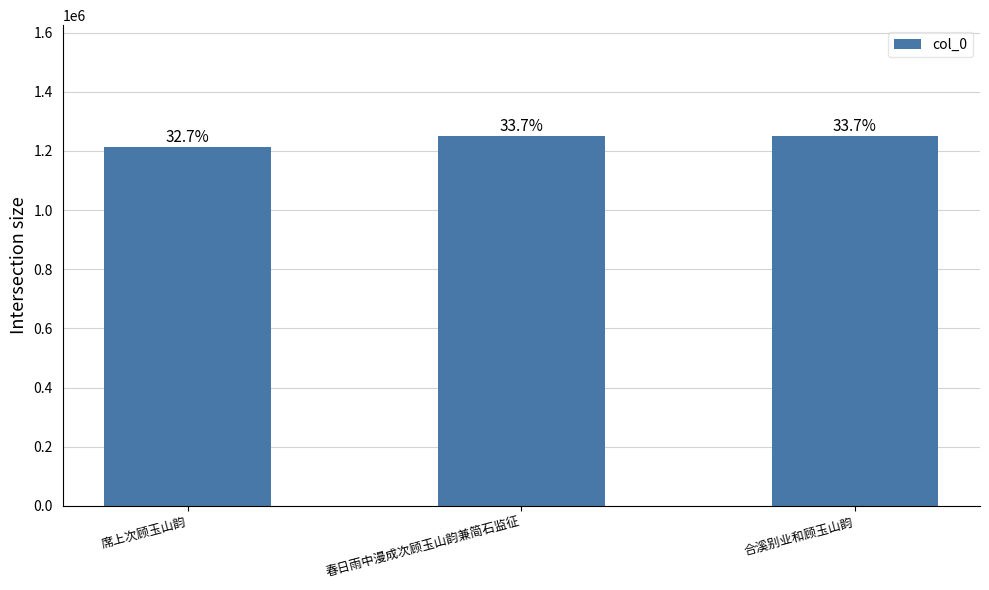

What is the average value?

1237115